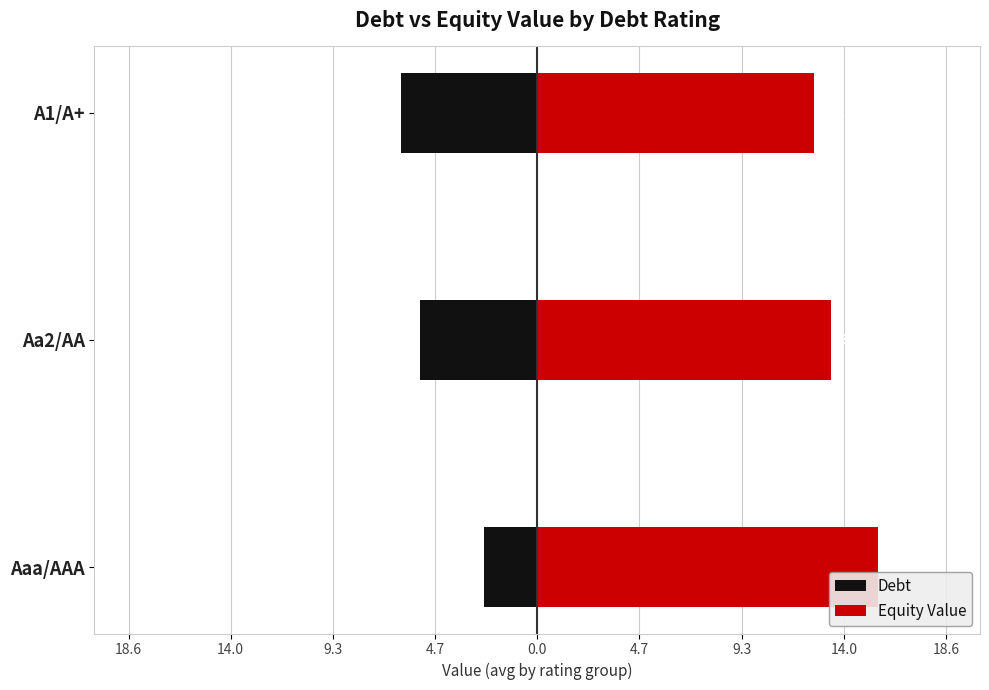

How many values in the Debt series exceed -5?

1